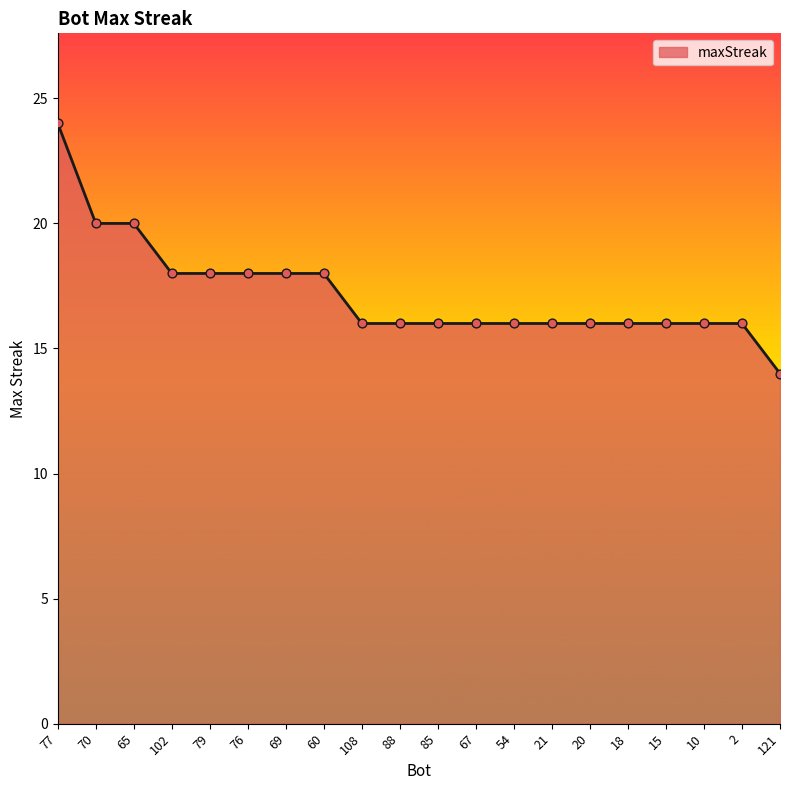

What is the ratio of the value at 88 to the value at 21?

1.0